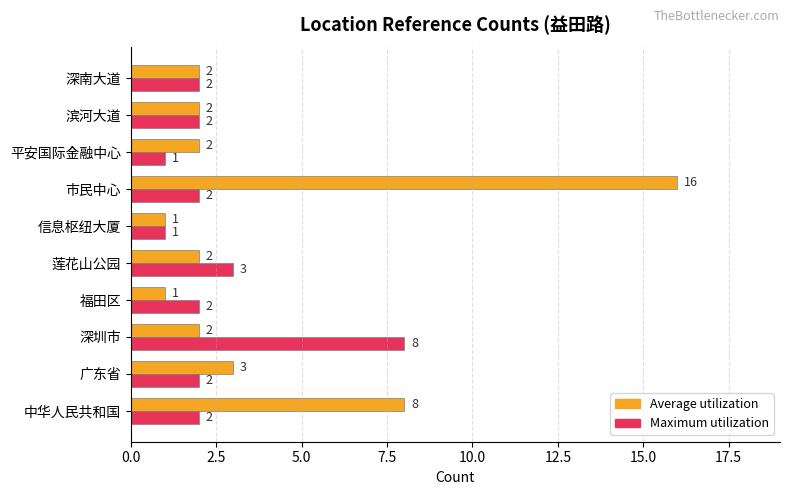

Rank the series by their maximum value, from lowest to highest.

Maximum utilization, Average utilization